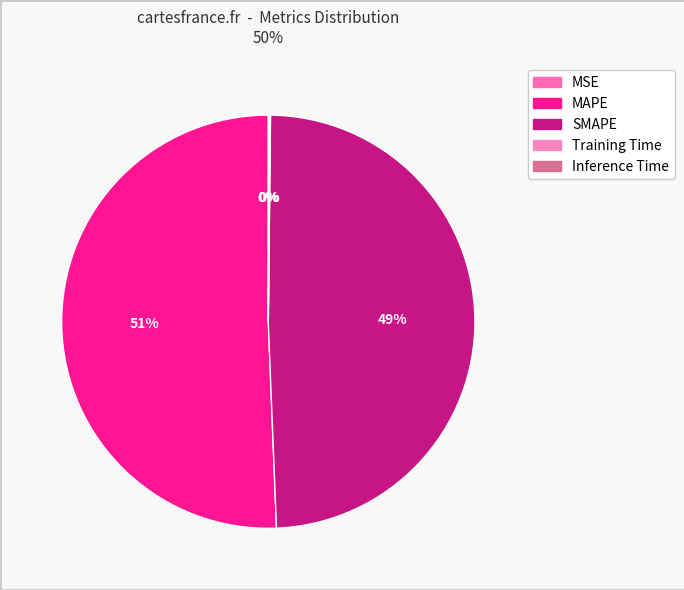

True or false: SMAPE accounts for 49% of the total.

True